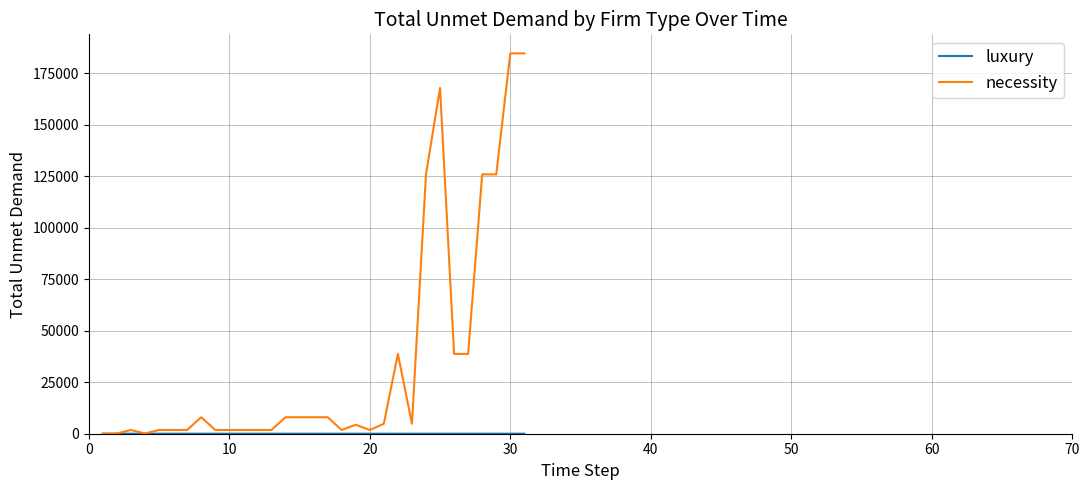

Count the number of categories in the chart.

31